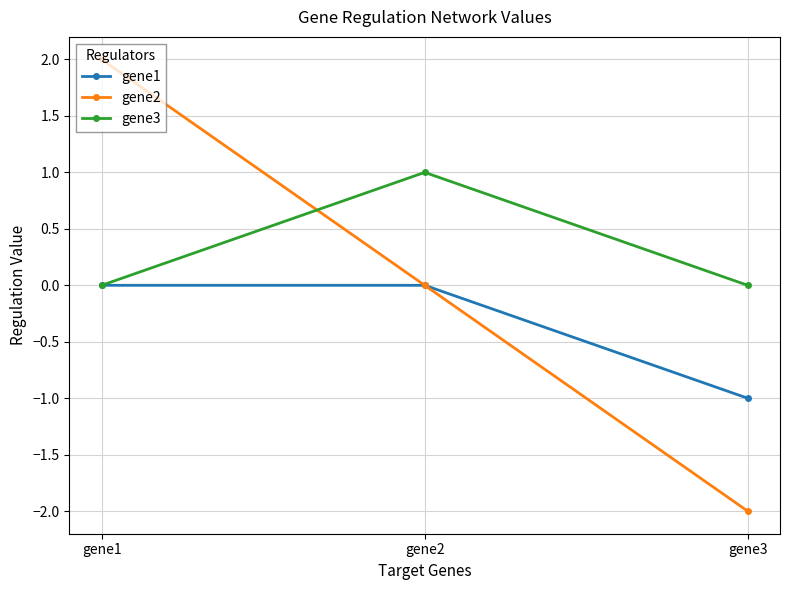

Reading left to right, what are all the values shown in this chart?

gene1: 0.0	0.0	-1.0
gene2: 2.0	0.0	-2.0
gene3: 0.0	1.0	0.0